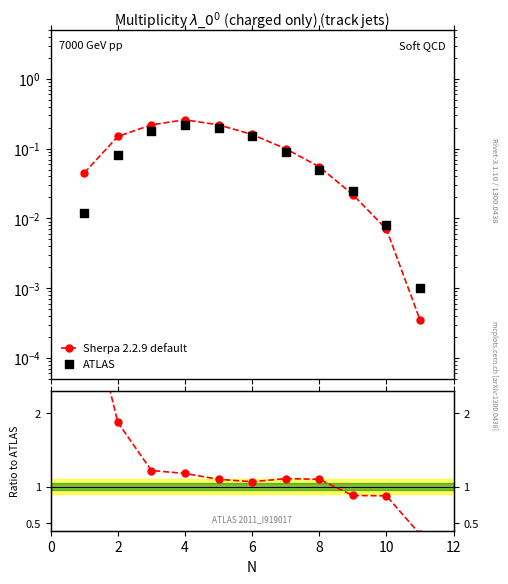

Which series has the largest total across all categories?

Sherpa 2.2.9 default